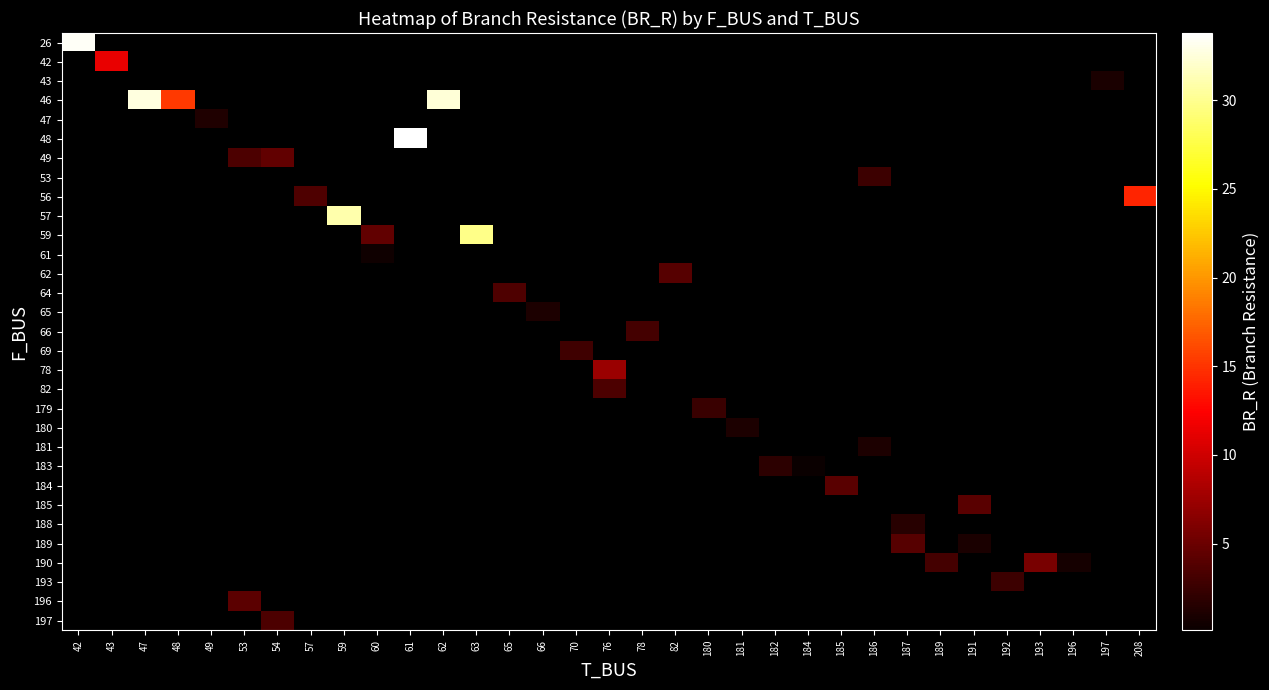

How many data points does each series have?

33